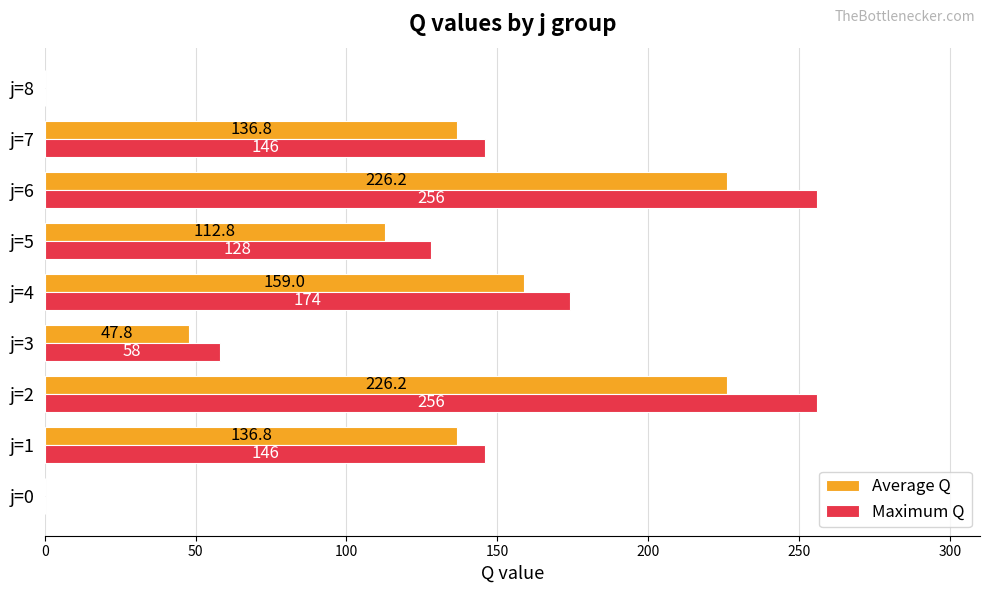

Which series has the largest range (max minus min)?

Maximum Q